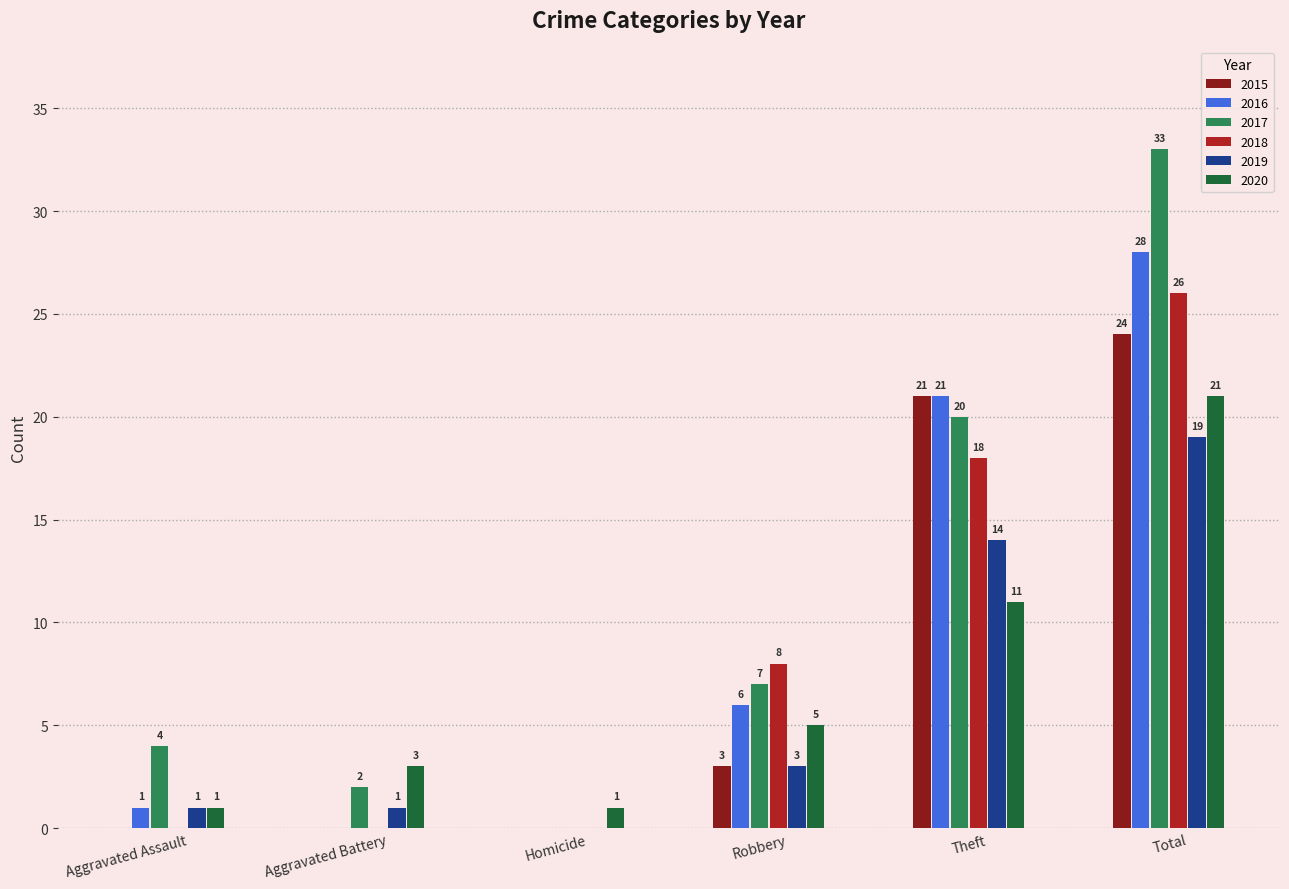

How many 2020 values are between 1 and 11?

5